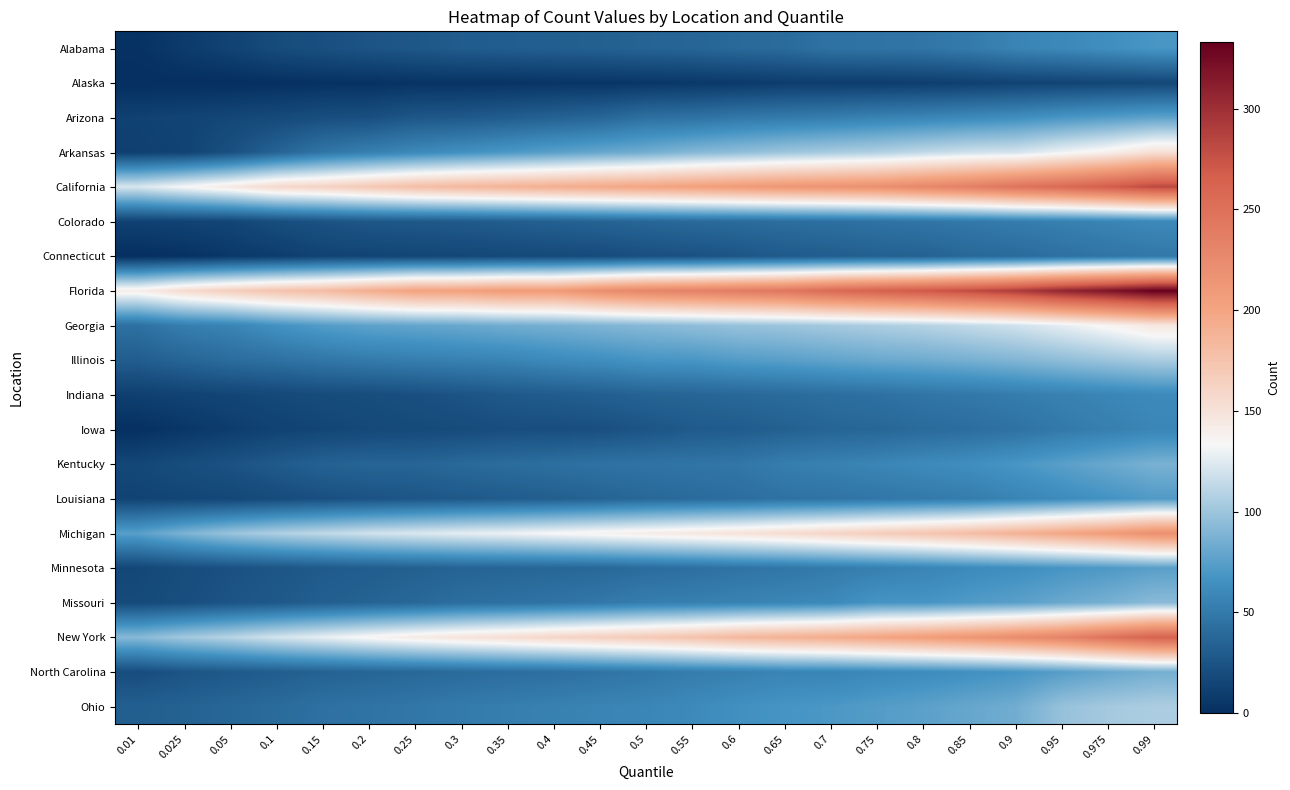

How many distinct data groups are displayed?

20